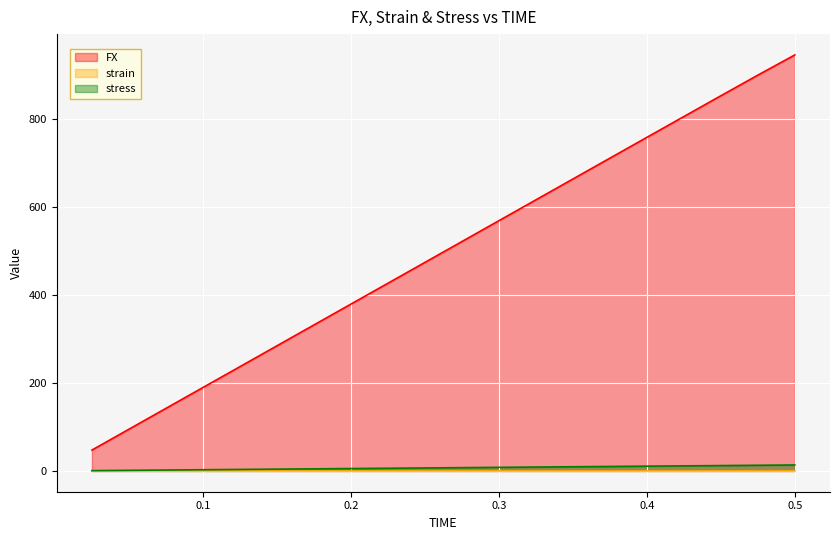

List the labels in order of FX value, smallest first.

0.025, 0.05, 0.075, 0.1, 0.125, 0.15, 0.175, 0.2, 0.225, 0.25, 0.275, 0.3, 0.325, 0.35, 0.375, 0.4, 0.425, 0.45, 0.475, 0.5